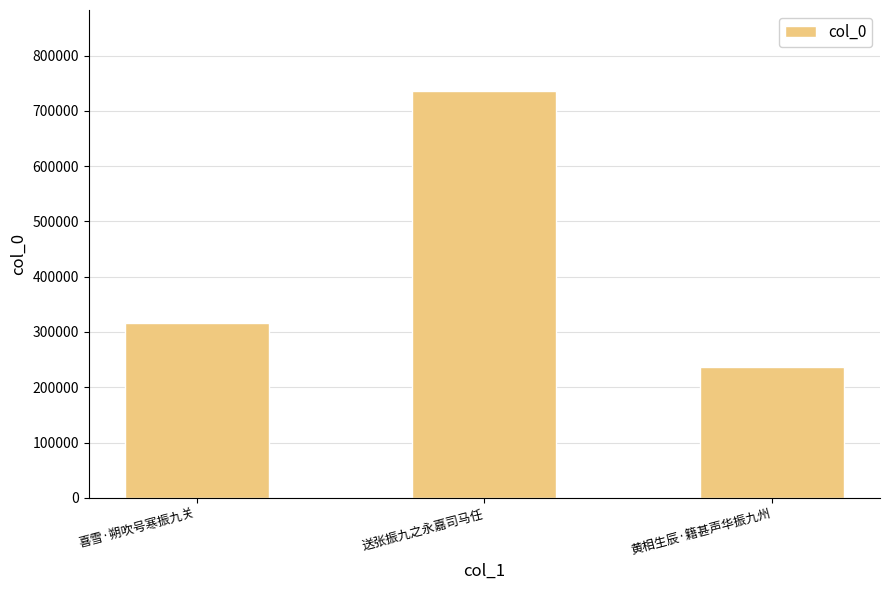

Reading left to right, what are all the values shown in this chart?

喜雪·朔吹号寒振九关=315595	送张振九之永嘉司马任=735518	黄相生辰·籍甚声华振九州=236313